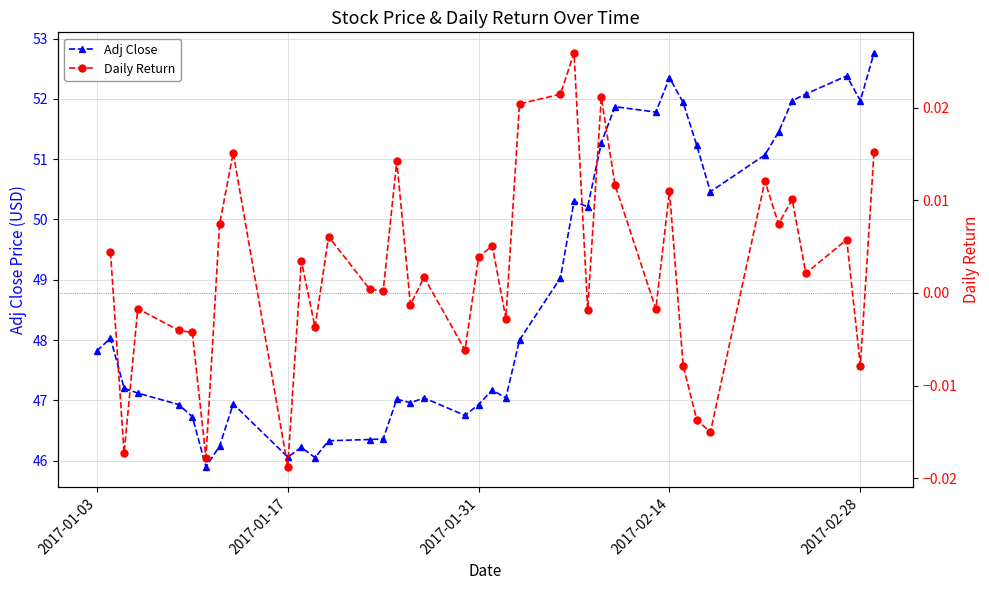

Reading left to right, transcribe all the data shown in this chart.

47.8	48.0	47.2	47.1	46.9	46.7	45.9	46.2	46.9	46.1	46.2	46.0	46.3	46.3	46.4	47.0	47.0	47.0	46.8	46.9	47.2	47.0	48.0	49.0	50.3	50.2	51.3	51.9	51.8	52.3	51.9	51.2	50.5	51.1	51.5	52.0	52.1	52.4	52.0	52.8